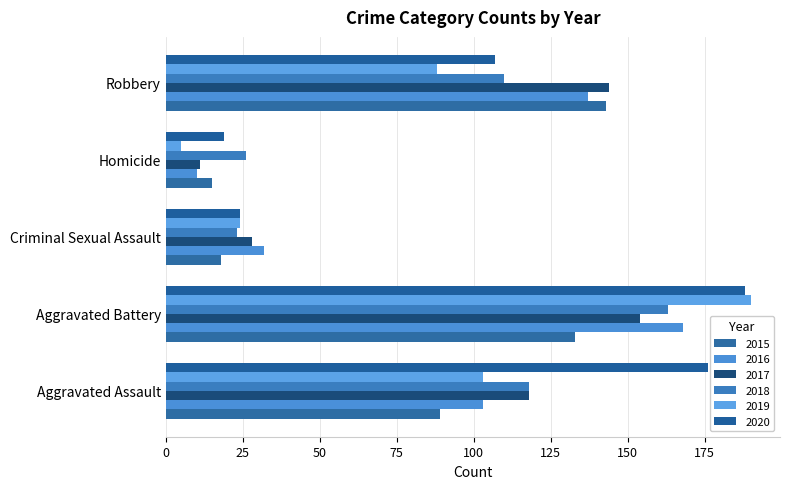

True or false: 2016 has a value of 10 at Homicide.

True